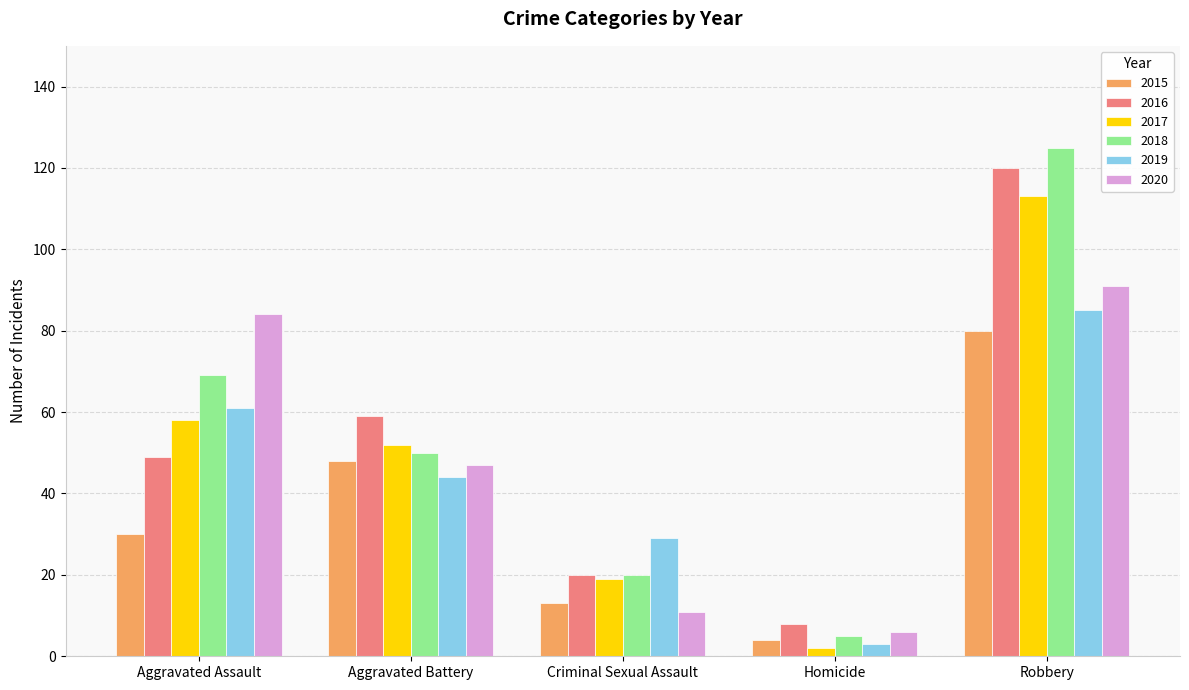

Reading right to left, what are all the values shown in this chart?

2015: 80	4	13	48	30
2016: 120	8	20	59	49
2017: 113	2	19	52	58
2018: 125	5	20	50	69
2019: 85	3	29	44	61
2020: 91	6	11	47	84